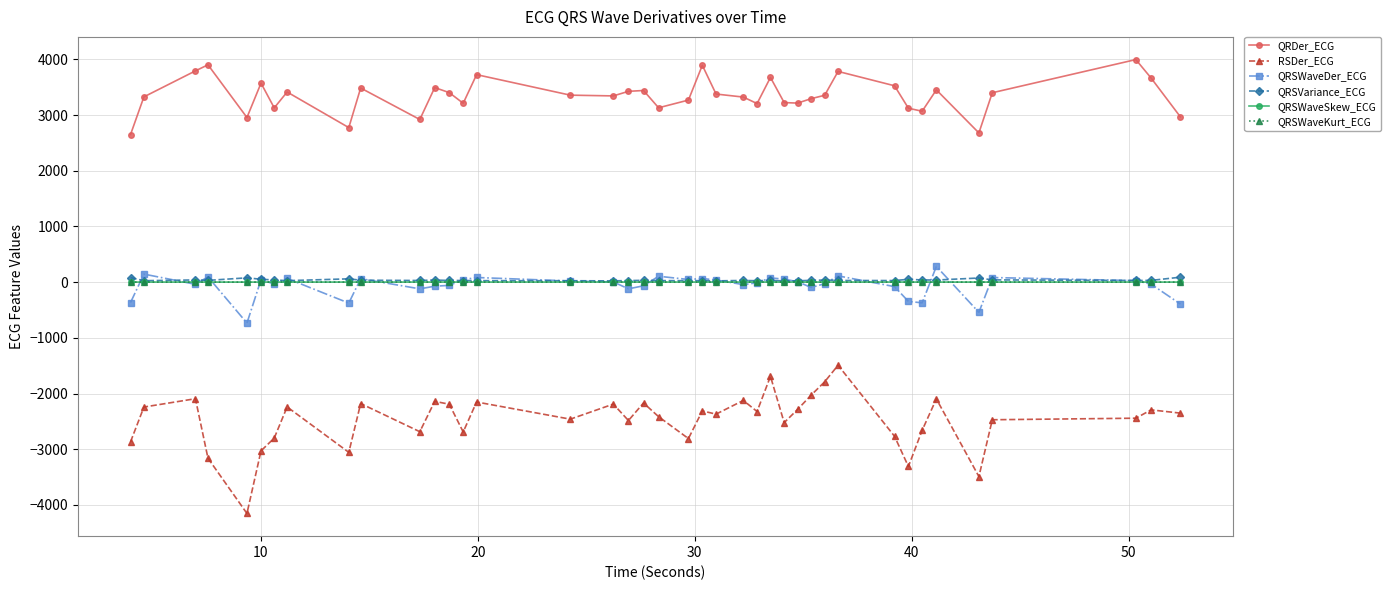

Which series has the largest total across all categories?

QRDer_ECG